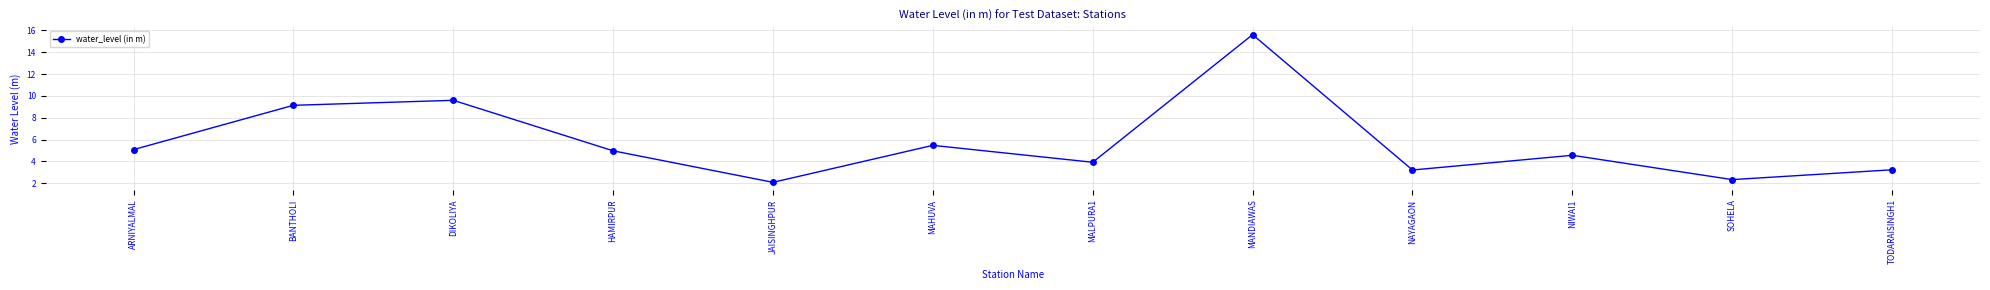

What is the difference between the values at JAISINGHPUR and MAHUVA?

3.4